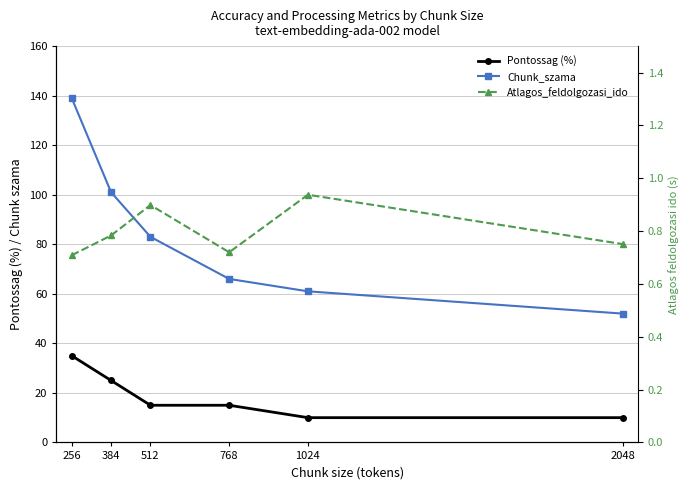

Reading left to right, what are all the values shown in this chart?

Pontossag (%): 35.0	25.0	15.0	15.0	10.0	10.0
Chunk_szama: 139.0	101.0	83.0	66.0	61.0	52.0
Atlagos_feldolgozasi_ido: 0.7	0.8	0.9	0.7	0.9	0.8